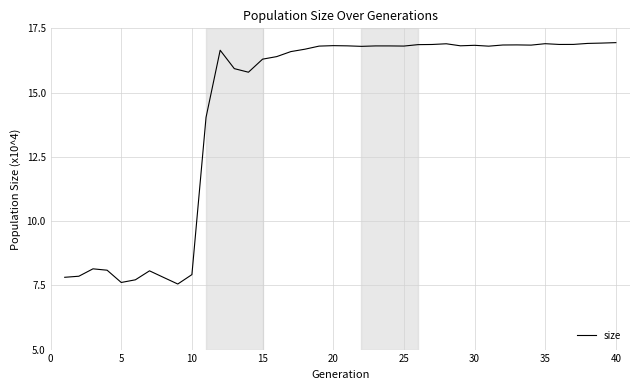

What is the maximum value shown in the chart?

16.9